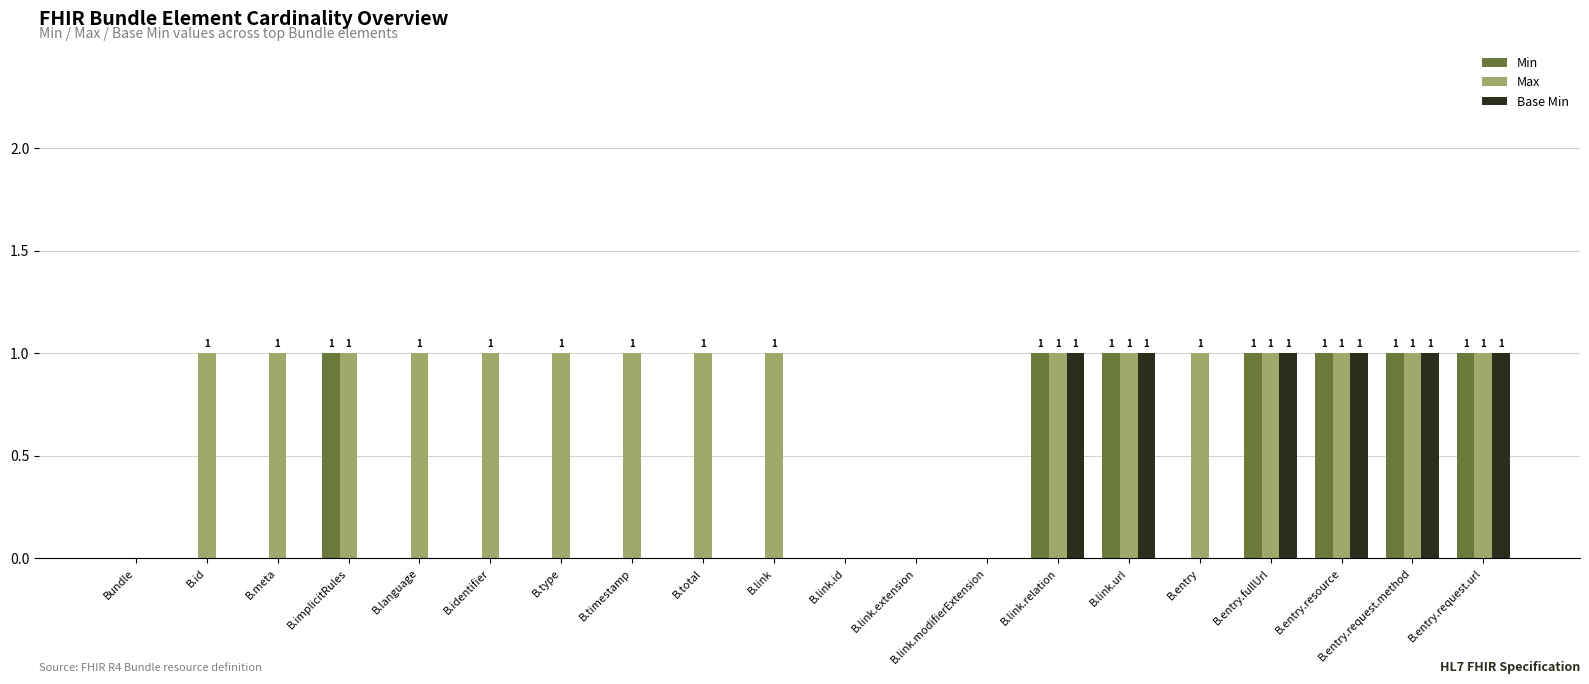

What is the sum of all Base Min values?

6